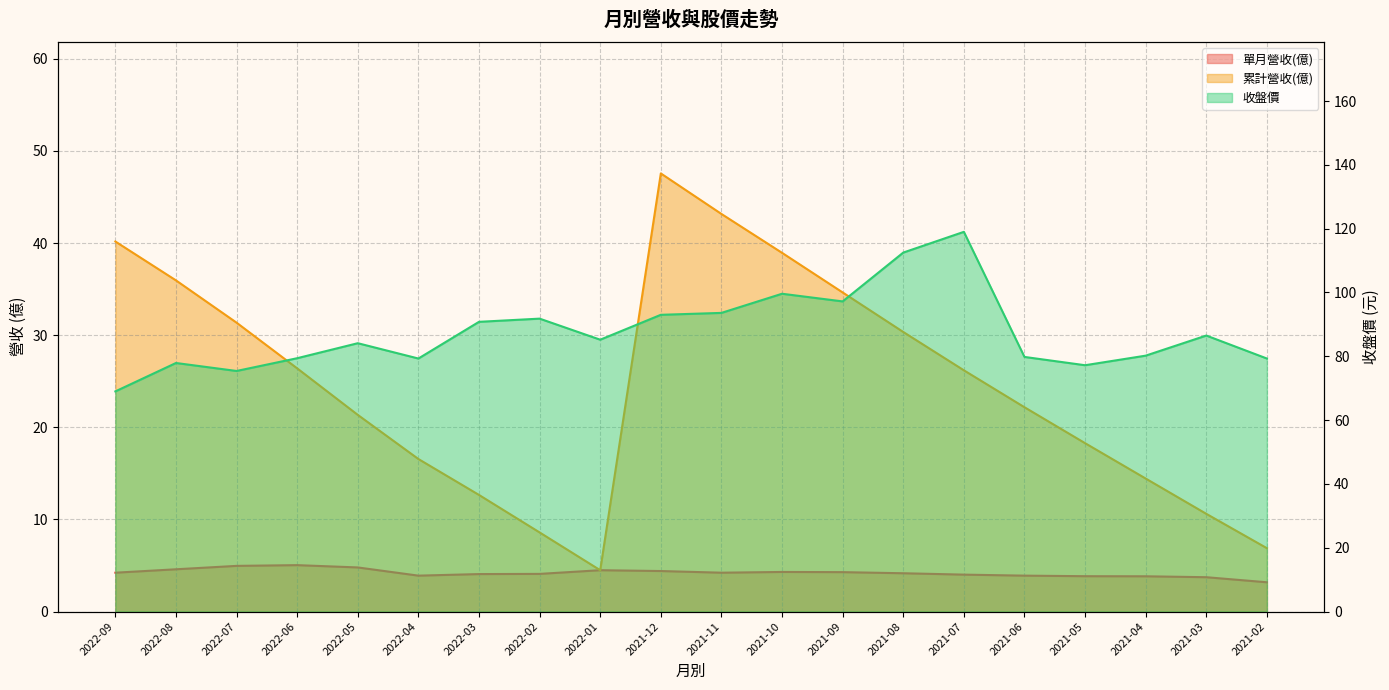

Reading left to right, what are all the values shown in this chart?

單月營收(億): 4.2	4.6	5.0	5.0	4.8	3.9	4.1	4.1	4.5	4.4	4.2	4.3	4.3	4.2	4.0	3.9	3.8	3.8	3.7	3.2
累計營收(億): 40.2	36.0	31.4	26.4	21.4	16.6	12.7	8.6	4.5	47.6	43.2	38.9	34.6	30.4	26.2	22.2	18.3	14.4	10.6	6.9
收盤價: 69.0	77.9	75.4	79.4	84.1	79.3	90.8	91.8	85.2	93.0	93.6	99.6	97.2	112.5	119.0	79.8	77.2	80.2	86.5	79.3